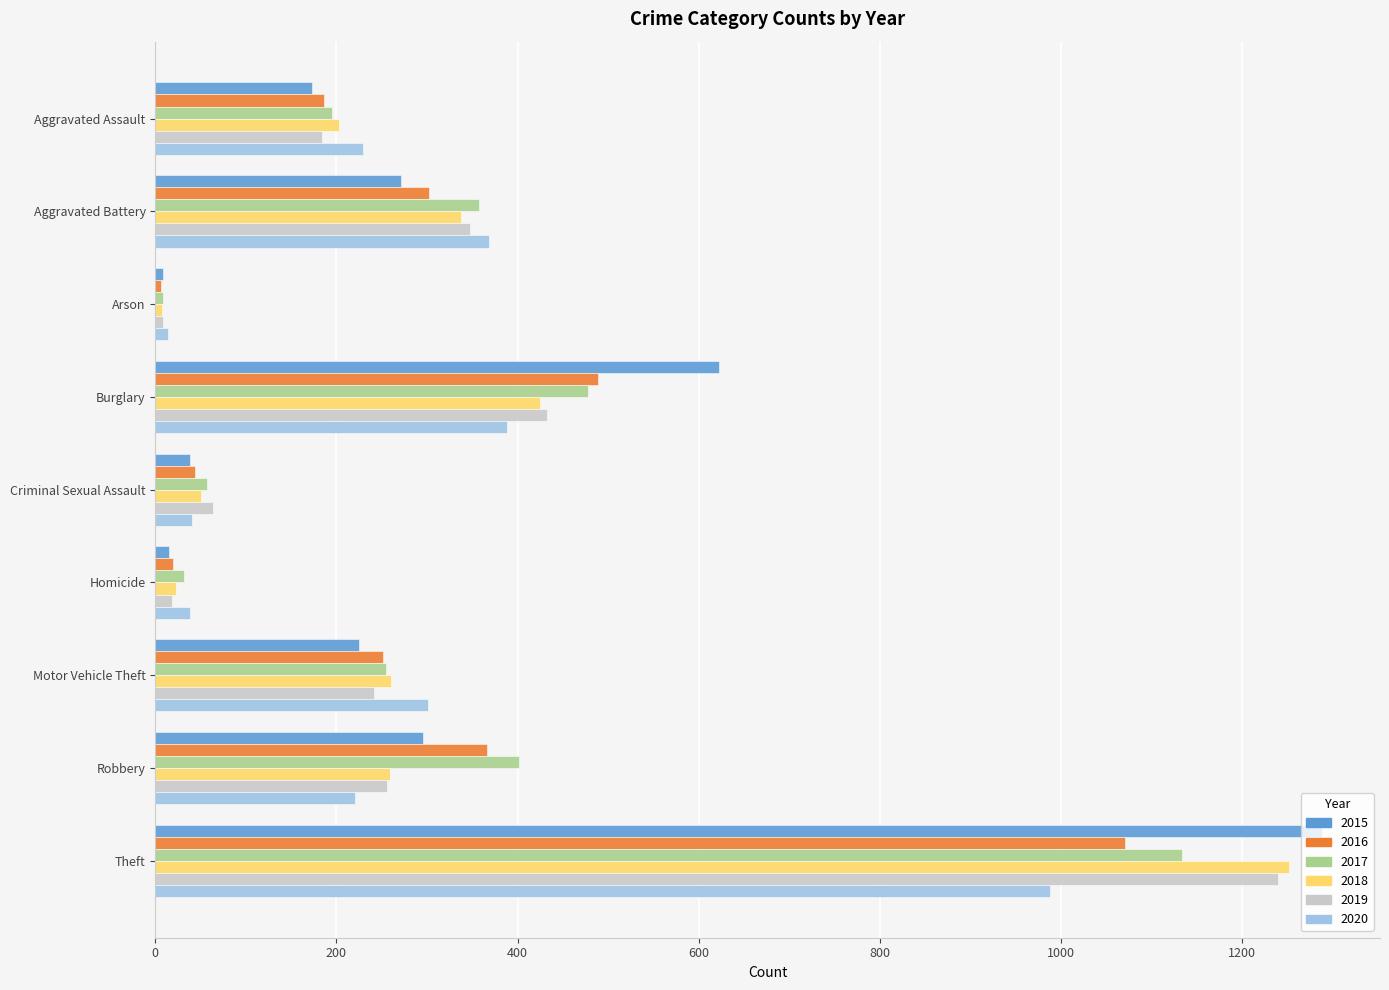

Is it true that 2018 equals 187 at Aggravated Battery?

False